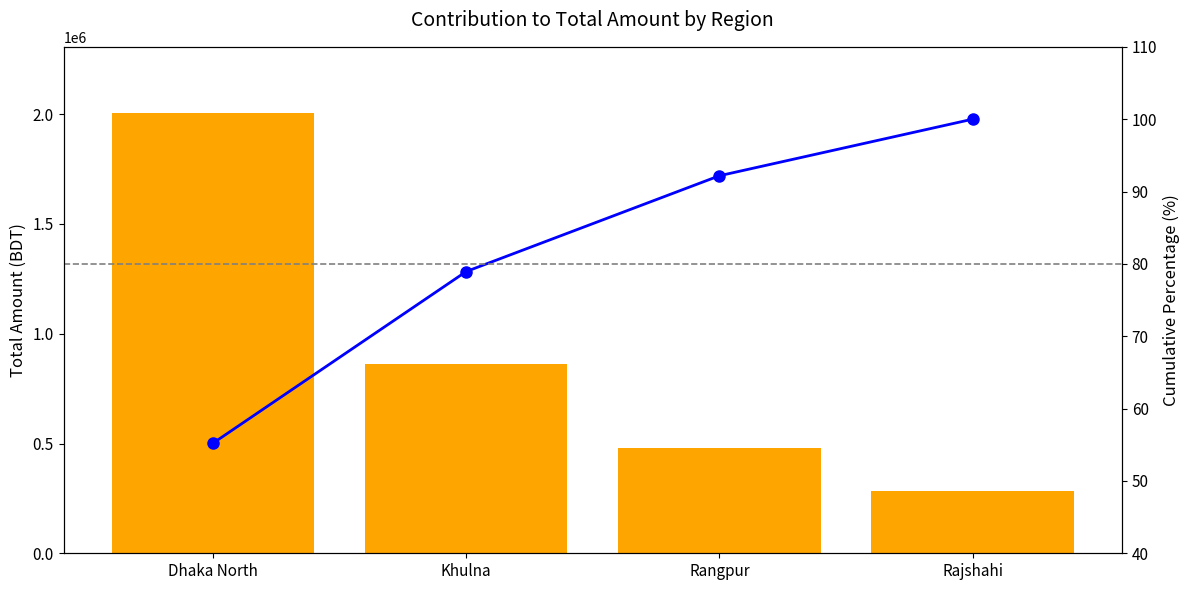

Reading right to left, list all the values displayed in this chart.

Total Amount: 284086.4	481048.6	862183.7	2005849.5
Cumulative %: 100.0	92.2	78.9	55.2